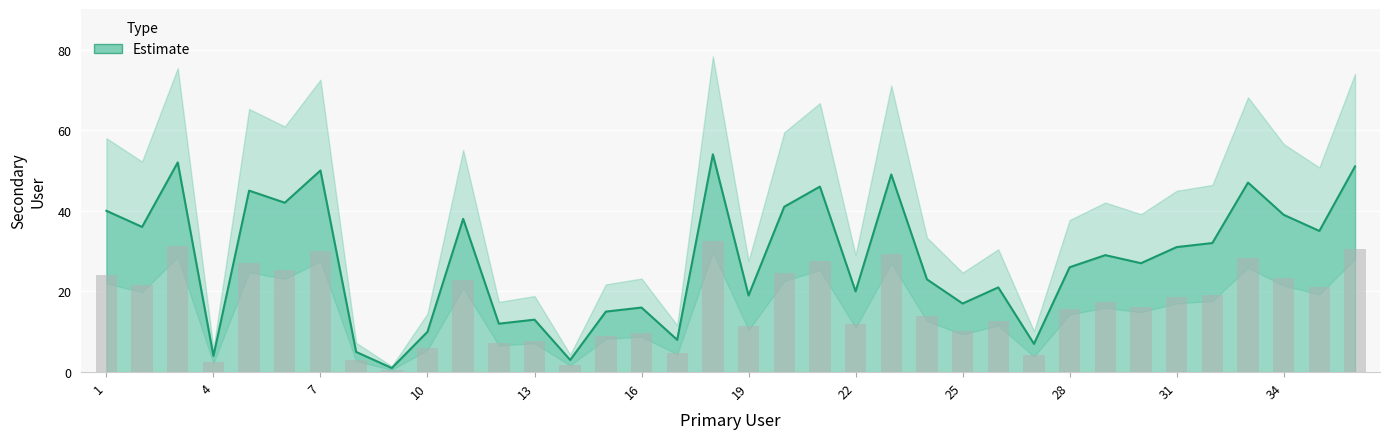

What is the value of the 9th bar from the left?

0.6